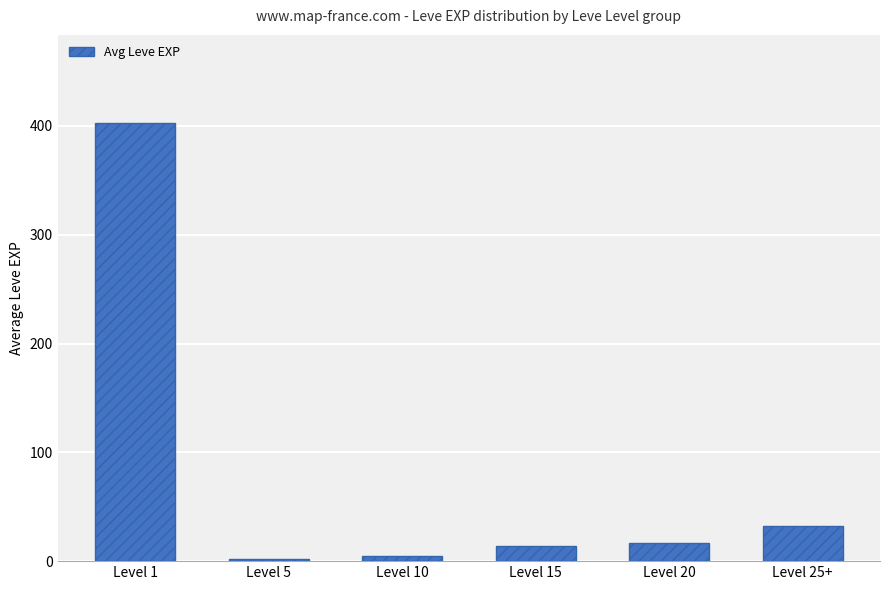

What is the approximate value at Level 20?

17